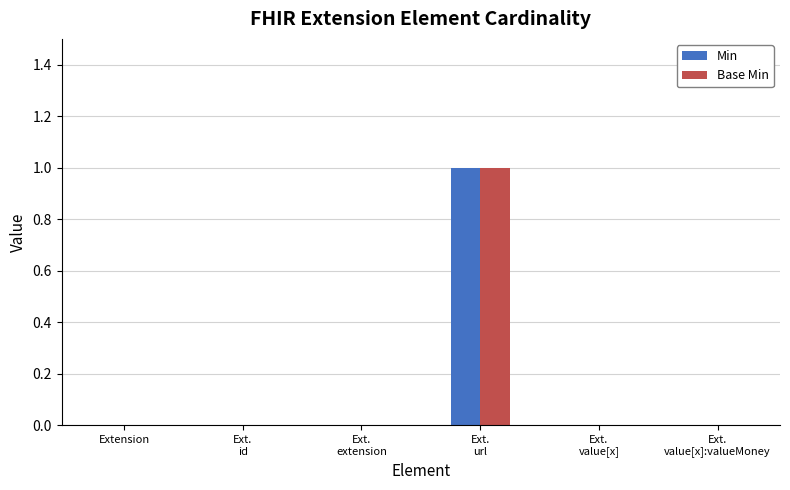

What is the maximum value for Min?

1